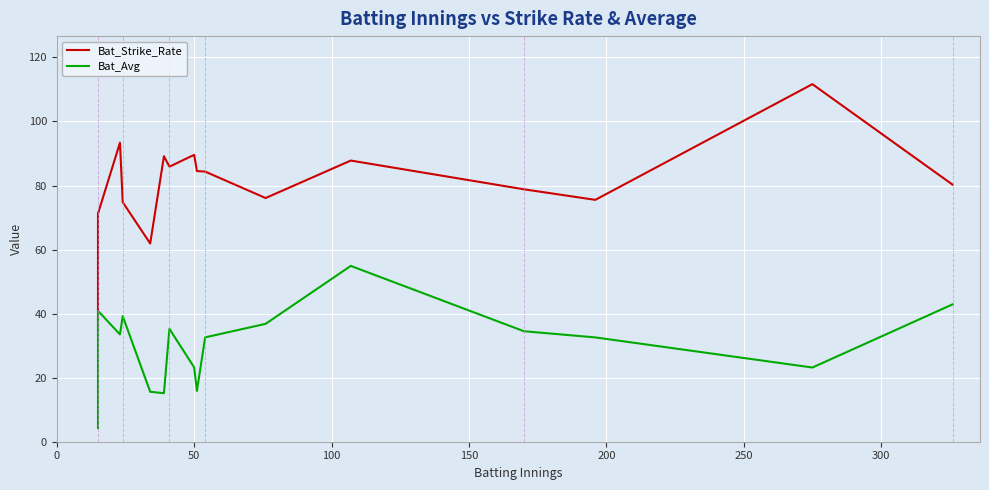

What is the value of the Bat_Avg point at the 2nd from the left?

40.9